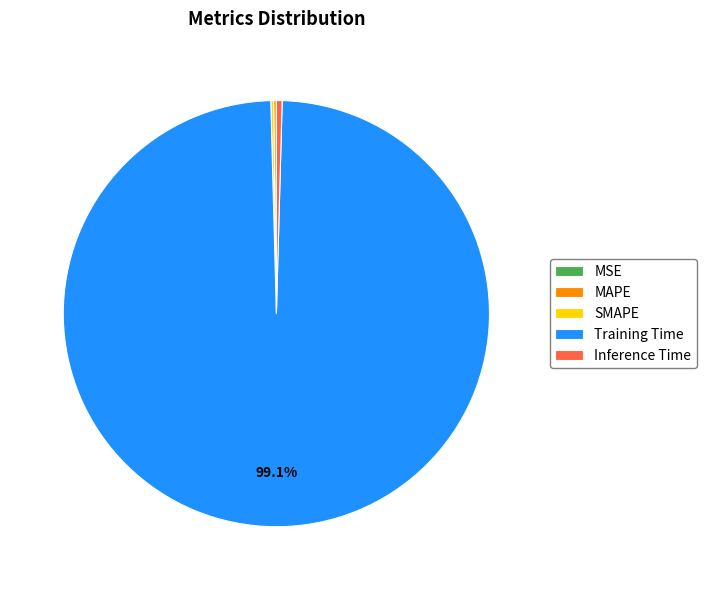

What is the largest slice in the pie chart?

Training Time